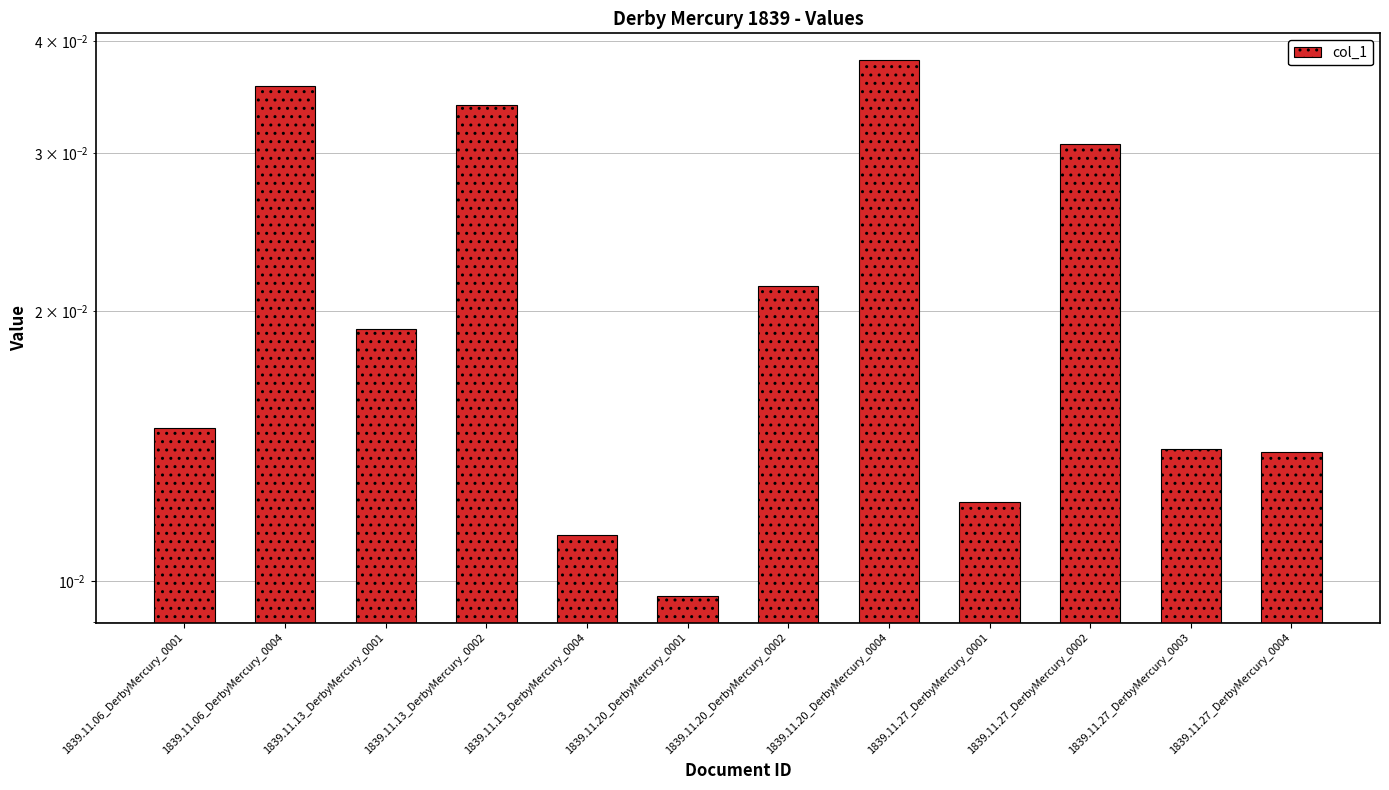

At which category does the chart reach its peak across all series?

1839.11.20_DerbyMercury_0004